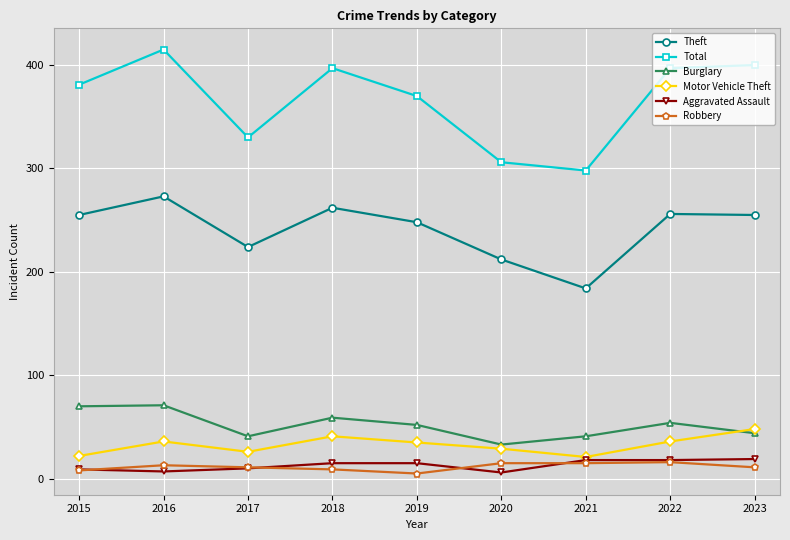

At which category is the sum across all series the highest?

2016